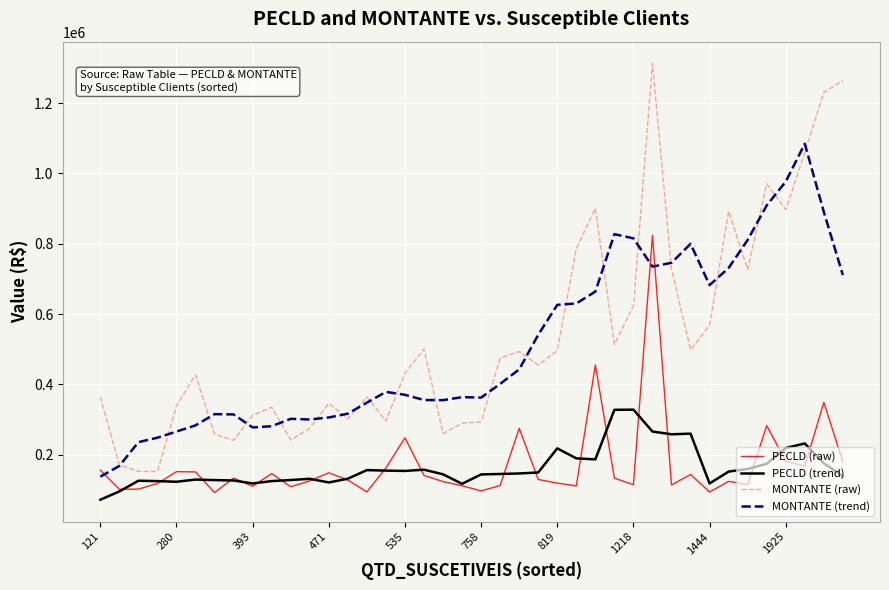

List the series in order of their peak value, highest first.

MONTANTE (raw), MONTANTE (trend), PECLD (raw), PECLD (trend)